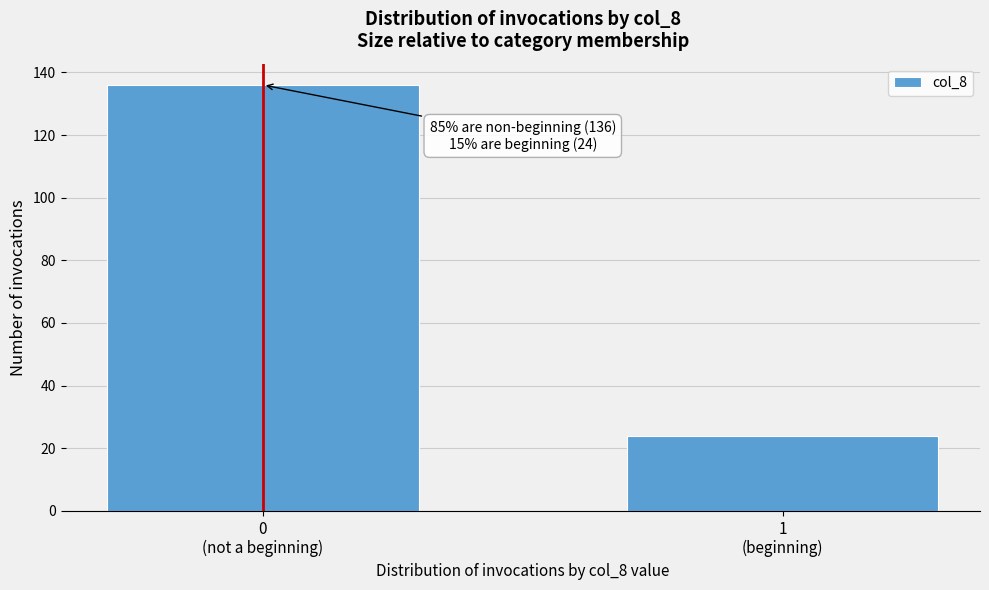

Reading left to right, transcribe all the data shown in this chart.

136	24